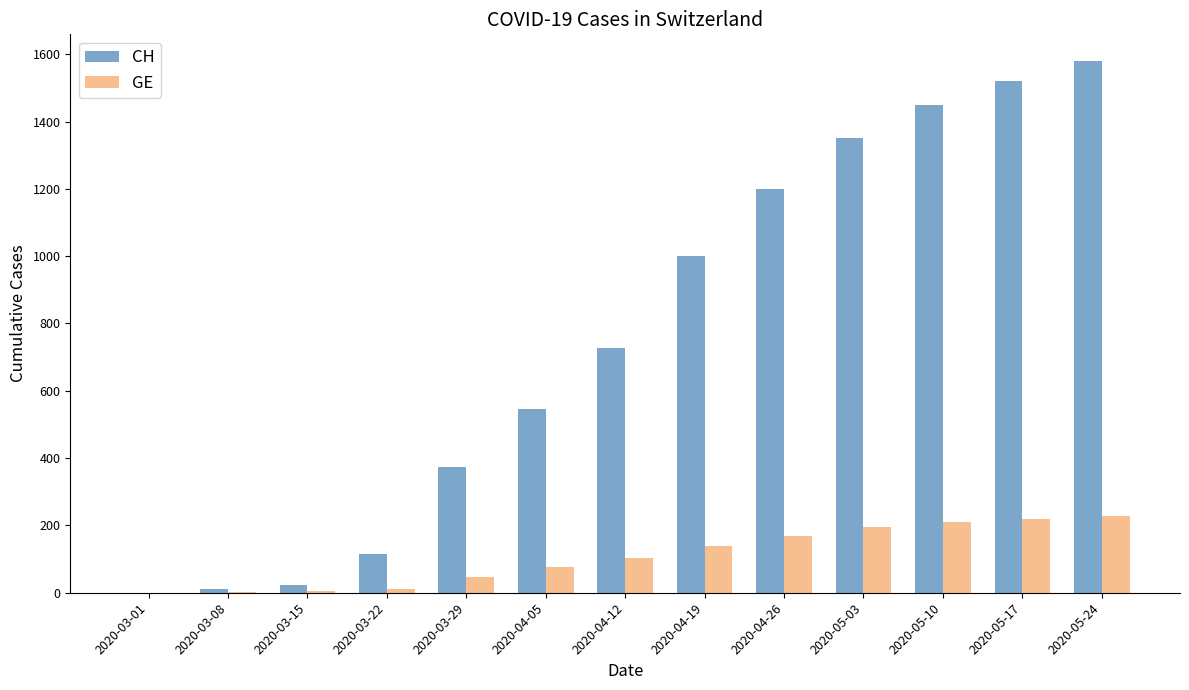

What is the total value across all series at 2020-03-29?

422